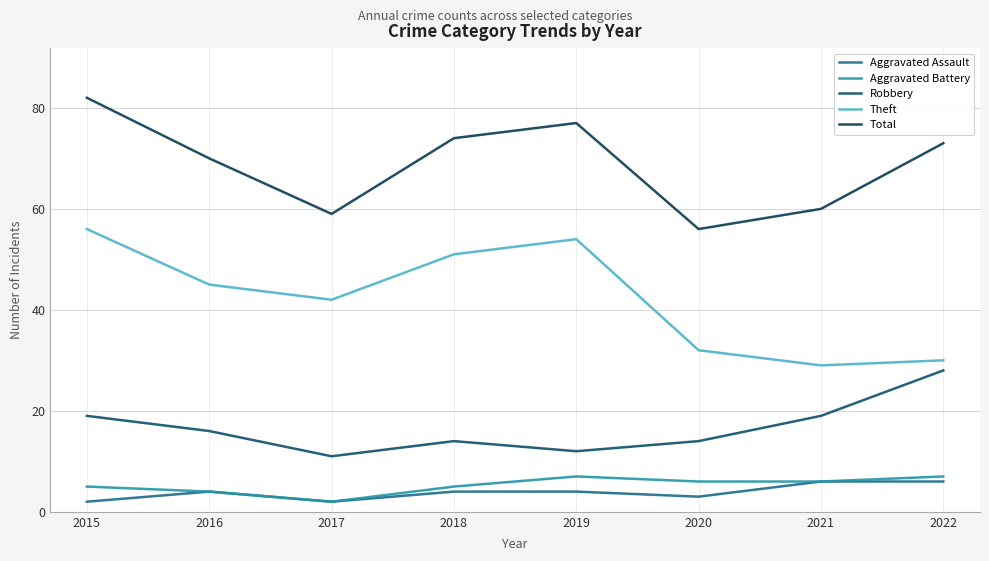

List the labels in order of Total value, smallest first.

2020, 2017, 2021, 2016, 2022, 2018, 2019, 2015